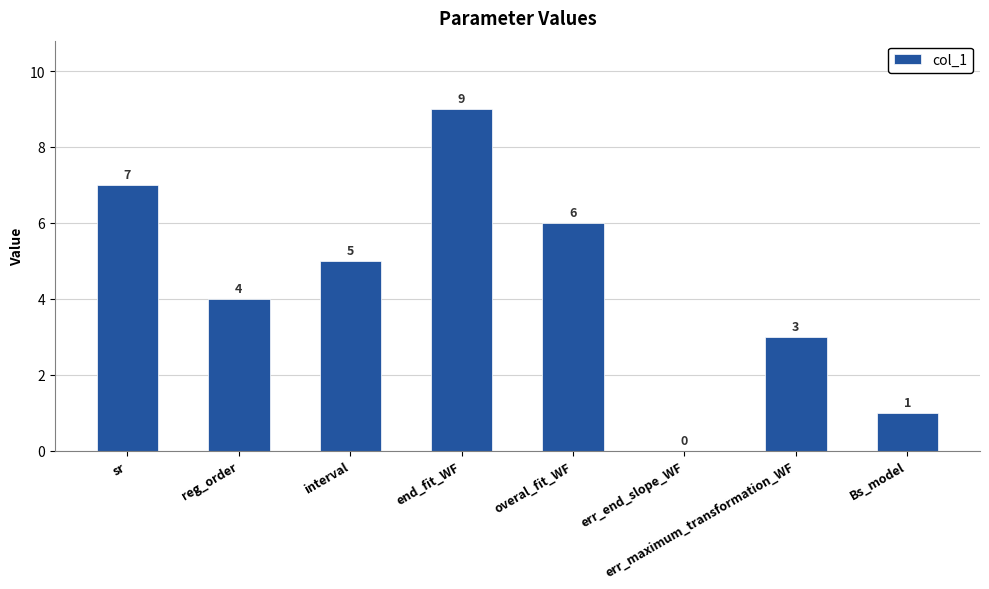

What is the change in value from interval to overal_fit_WF?

+1